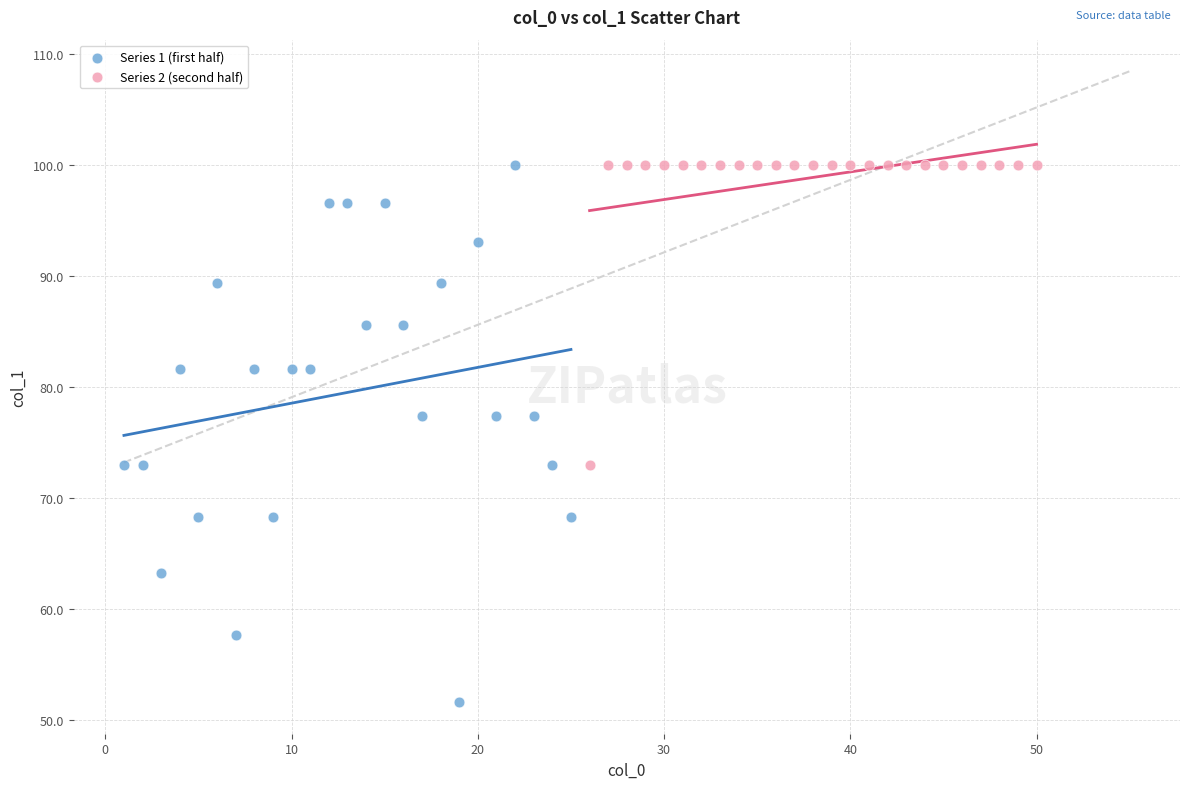

Which series contains the lowest Y value?

Series 1 (first half)